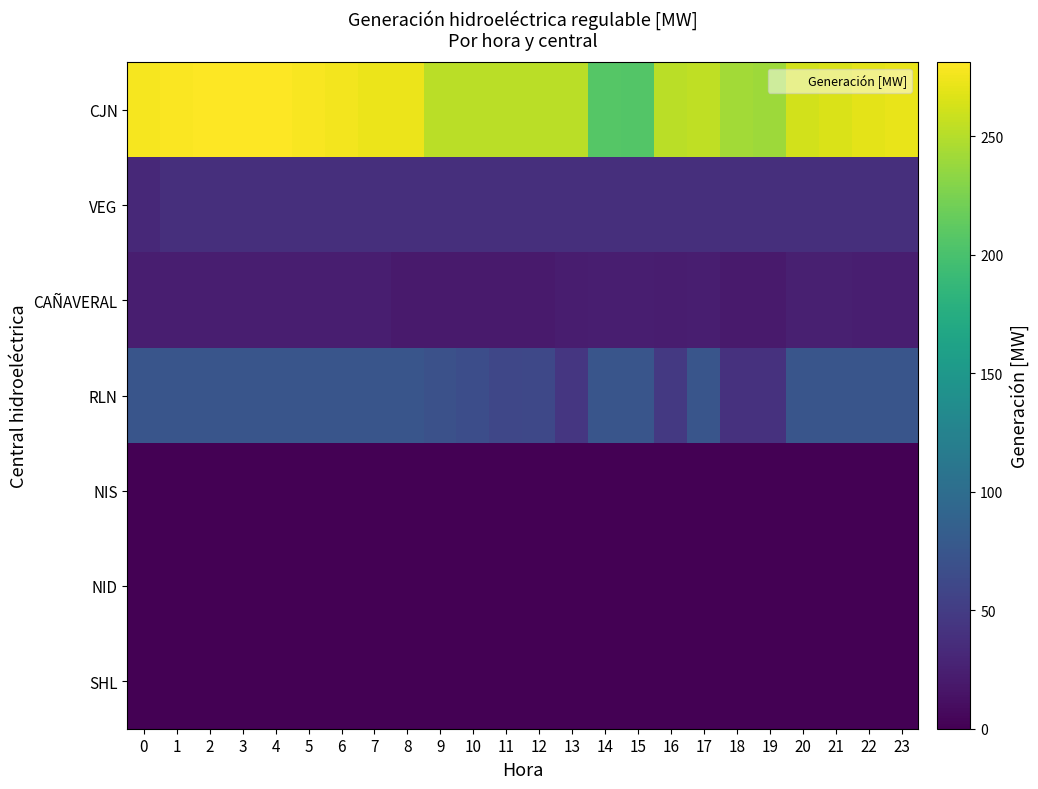

At how many categories does at least one series exceed 139?

24